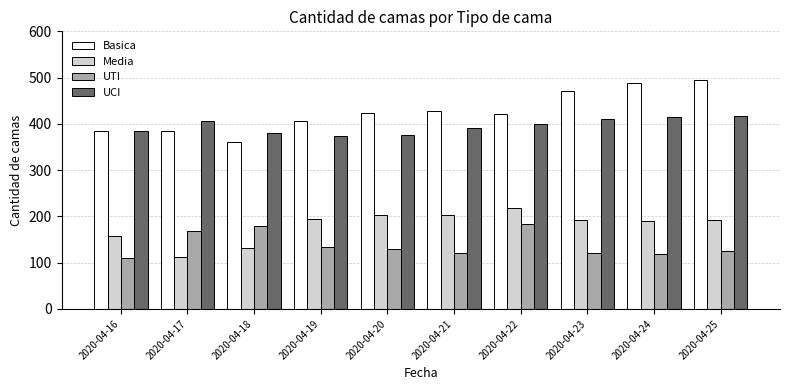

The value of UTI at 2020-04-18 is 180. True or false?

True